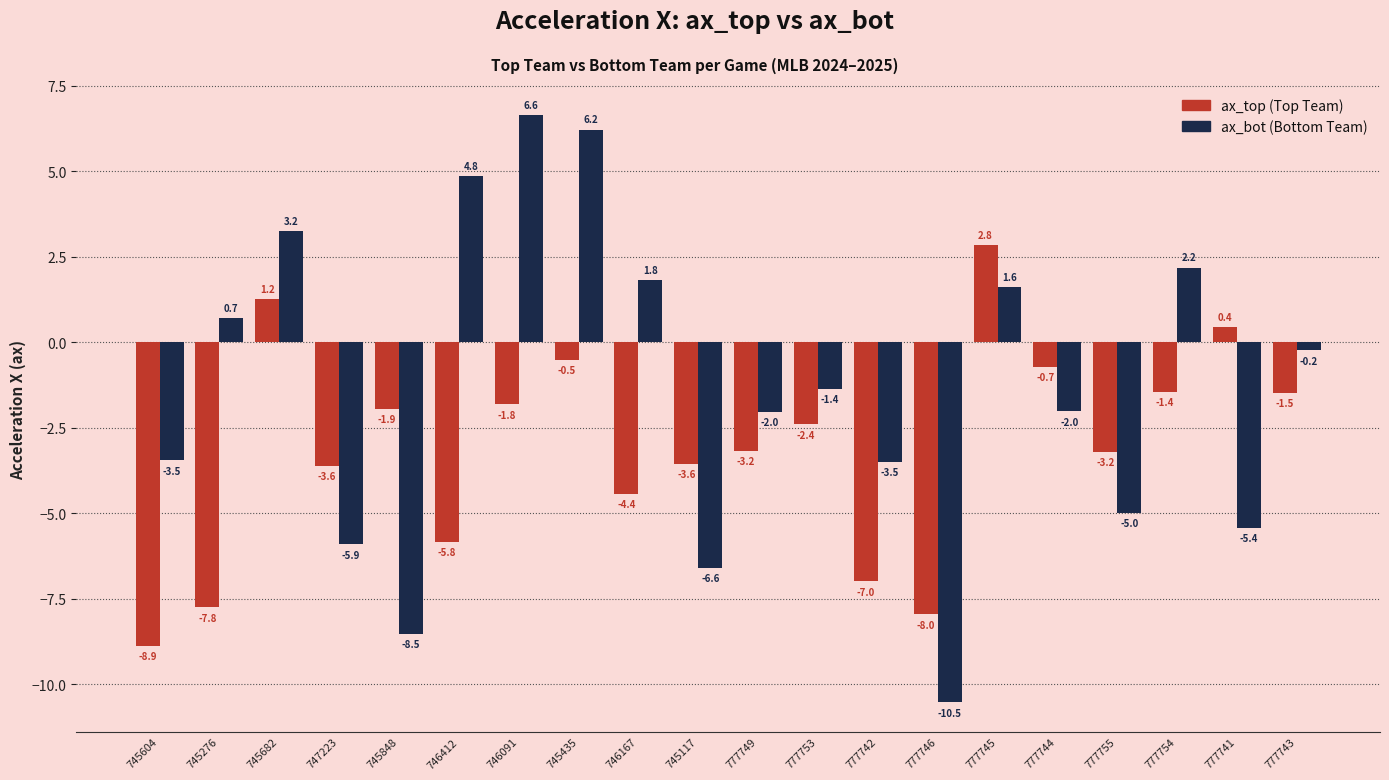

What is the difference between the highest and lowest values at 777742?

3.5